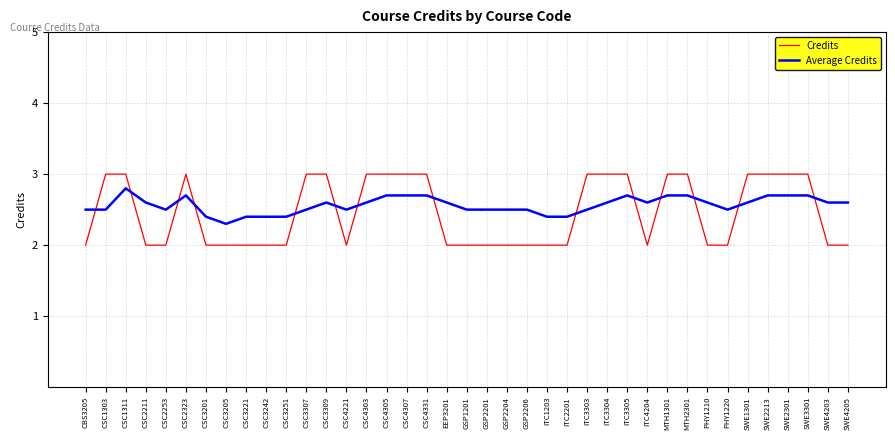

Reading right to left, transcribe all the data shown in this chart.

Credits: SWE4205=2.0	SWE4203=2.0	SWE3301=3.0	SWE2301=3.0	SWE2213=3.0	SWE1301=3.0	PHY1220=2.0	PHY1210=2.0	MTH2301=3.0	MTH1301=3.0	ITC4204=2.0	ITC3305=3.0	ITC3304=3.0	ITC3303=3.0	ITC2201=2.0	ITC1203=2.0	GSP2206=2.0	GSP2204=2.0	GSP2201=2.0	GSP1201=2.0	EEP3201=2.0	CSC4331=3.0	CSC4307=3.0	CSC4305=3.0	CSC4303=3.0	CSC4221=2.0	CSC3309=3.0	CSC3307=3.0	CSC3251=2.0	CSC3242=2.0	CSC3221=2.0	CSC3205=2.0	CSC3201=2.0	CSC2323=3.0	CSC2253=2.0	CSC2211=2.0	CSC1311=3.0	CSC1303=3.0	CBS3205=2.0
Average Credits: SWE4205=2.6	SWE4203=2.6	SWE3301=2.7	SWE2301=2.7	SWE2213=2.7	SWE1301=2.6	PHY1220=2.5	PHY1210=2.6	MTH2301=2.7	MTH1301=2.7	ITC4204=2.6	ITC3305=2.7	ITC3304=2.6	ITC3303=2.5	ITC2201=2.4	ITC1203=2.4	GSP2206=2.5	GSP2204=2.5	GSP2201=2.5	GSP1201=2.5	EEP3201=2.6	CSC4331=2.7	CSC4307=2.7	CSC4305=2.7	CSC4303=2.6	CSC4221=2.5	CSC3309=2.6	CSC3307=2.5	CSC3251=2.4	CSC3242=2.4	CSC3221=2.4	CSC3205=2.3	CSC3201=2.4	CSC2323=2.7	CSC2253=2.5	CSC2211=2.6	CSC1311=2.8	CSC1303=2.5	CBS3205=2.5